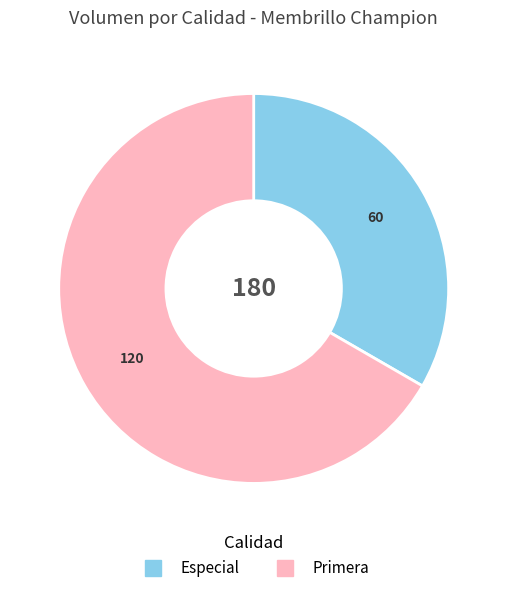

Which category has the biggest portion of the pie?

Primera